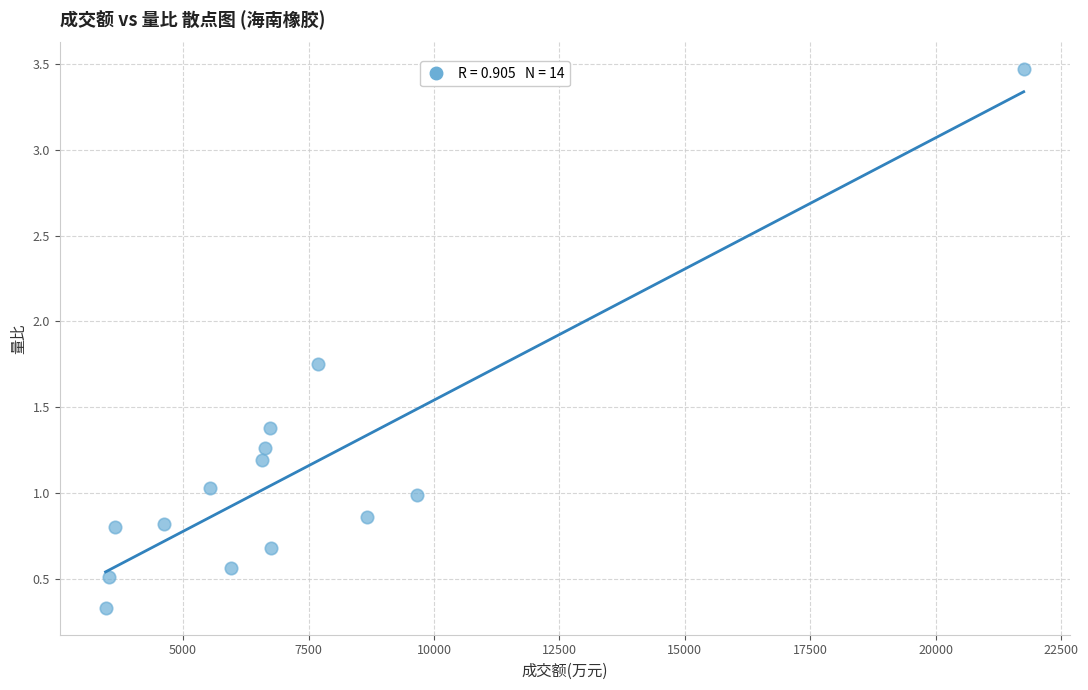

What is the range of Y values (max minus min)?

3.1